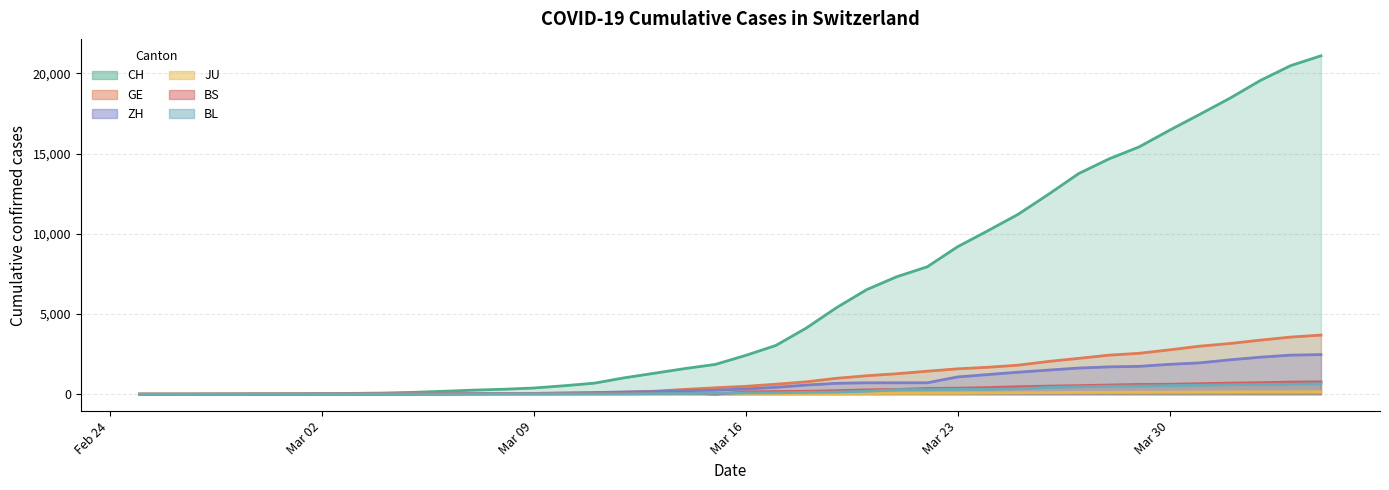

List the series in order of their peak value, lowest first.

JU, BL, BS, ZH, GE, CH